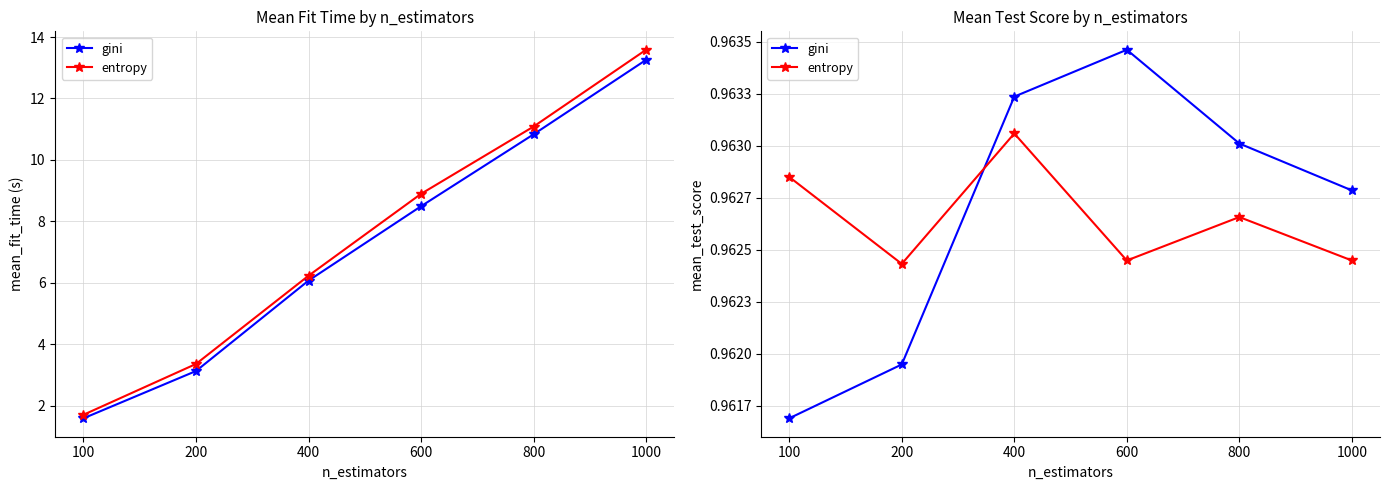

How many gini values are between 0 and 1?

6